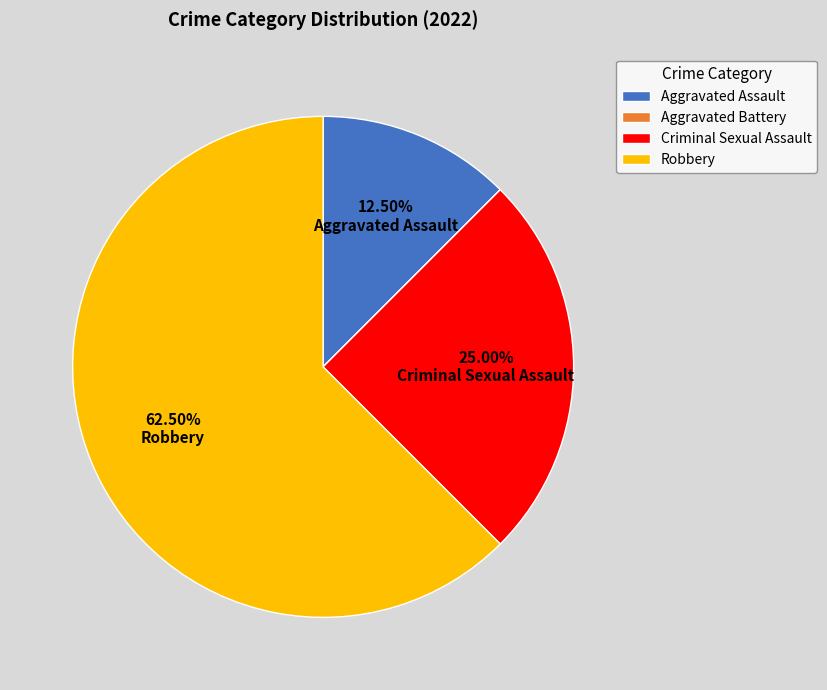

Which category has the biggest portion of the pie?

Robbery